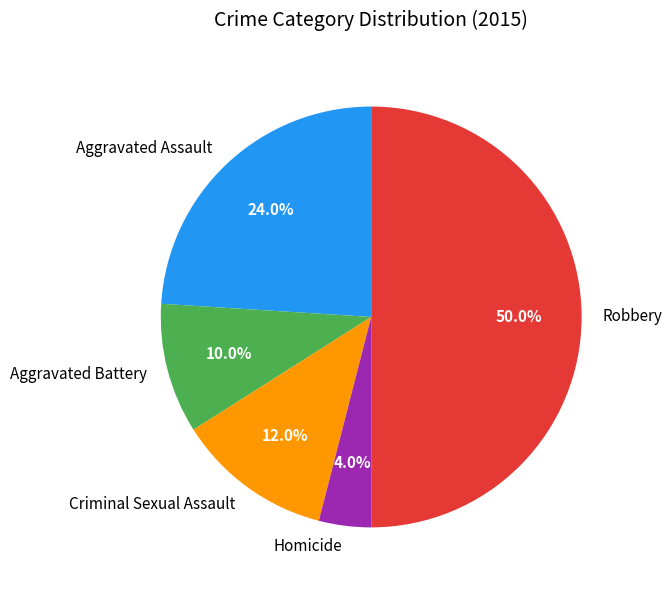

To the nearest percent, what is the combined percentage of Criminal Sexual Assault and Robbery?

62%